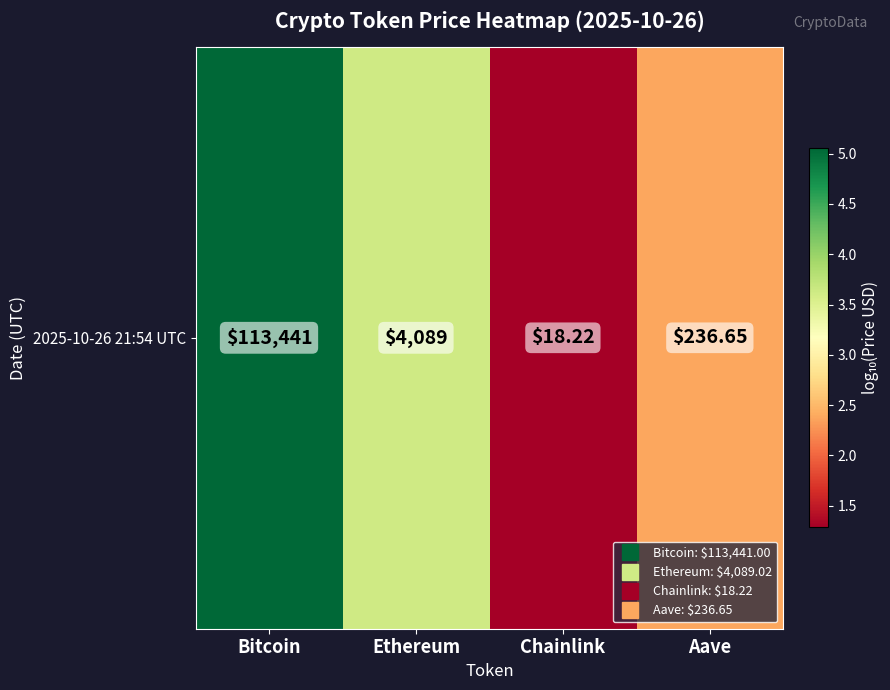

Reading left to right, extract all data points from this chart.

Bitcoin=5.1	Ethereum=3.6	Chainlink=1.3	Aave=2.4